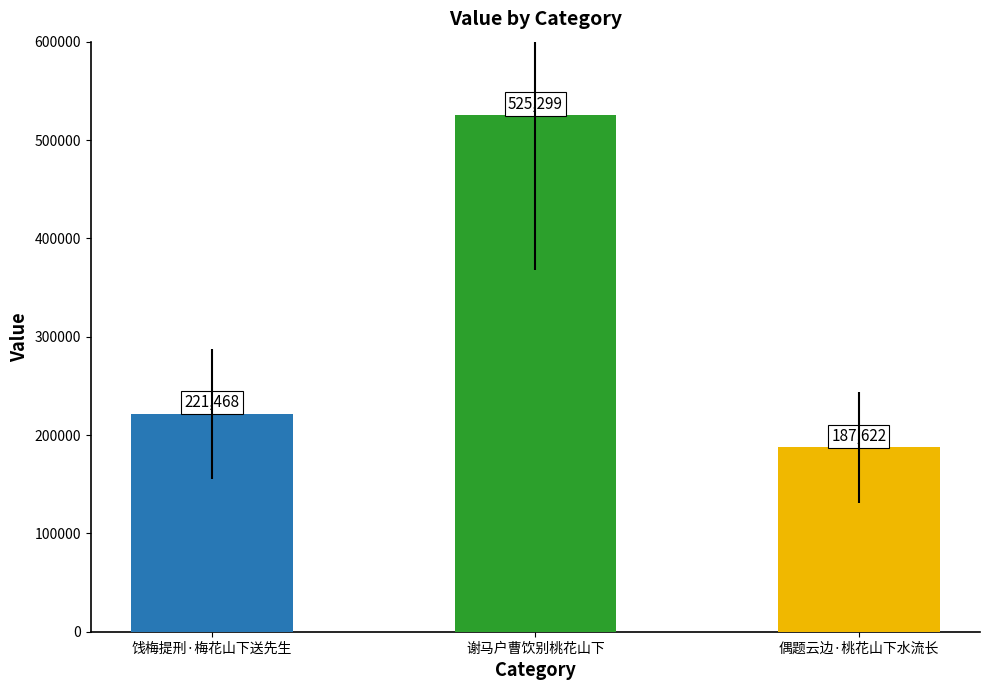

What is the label of the 1st bar from the right?

偶题云边·桃花山下水流长